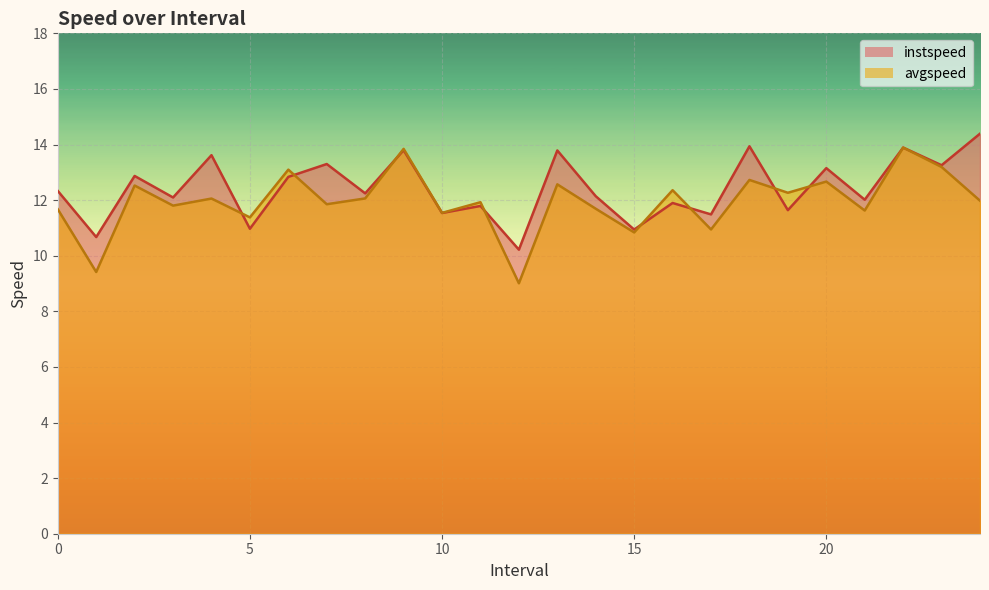

What is the difference between the second highest and minimum values in the instspeed series?

3.7